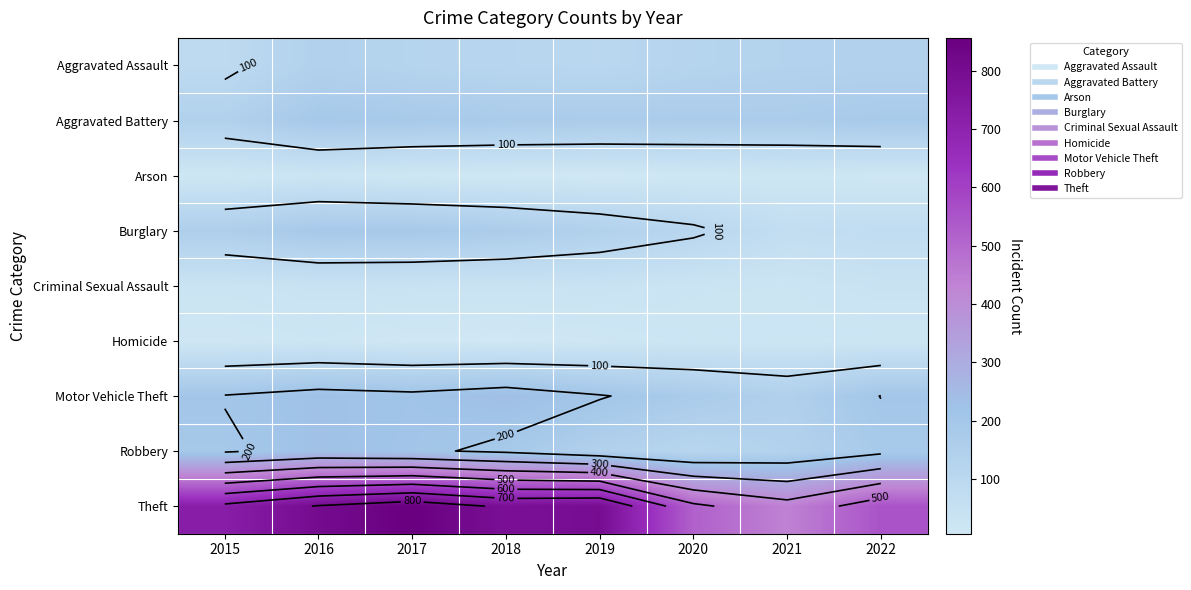

List the labels in order of Aggravated Assault value, smallest first.

2015, 2019, 2018, 2020, 2017, 2021, 2022, 2016